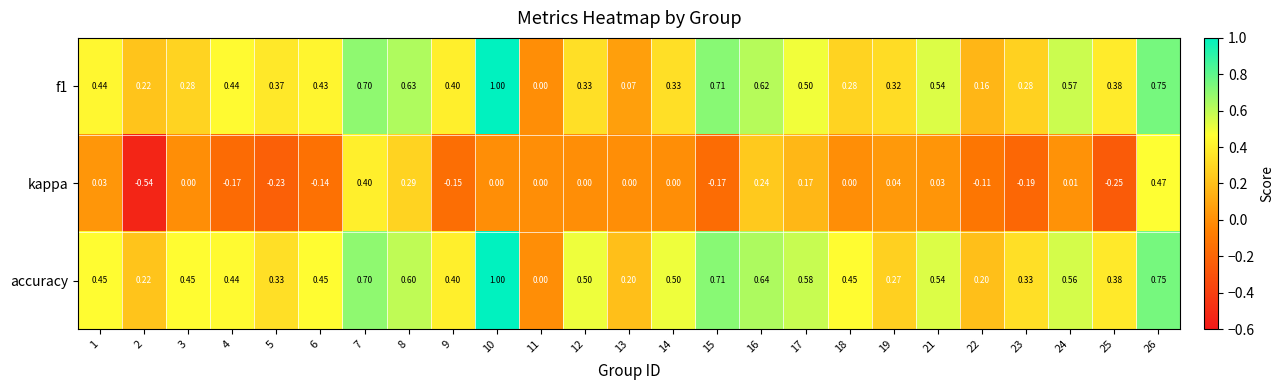

What is the greatest value displayed?

1.0